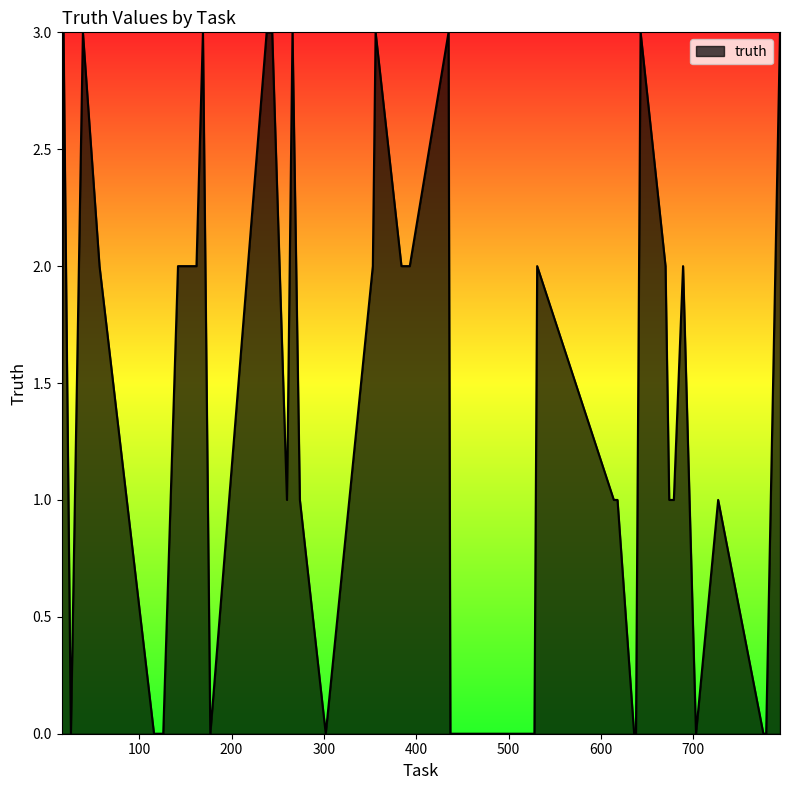

How many series are shown in this chart?

1